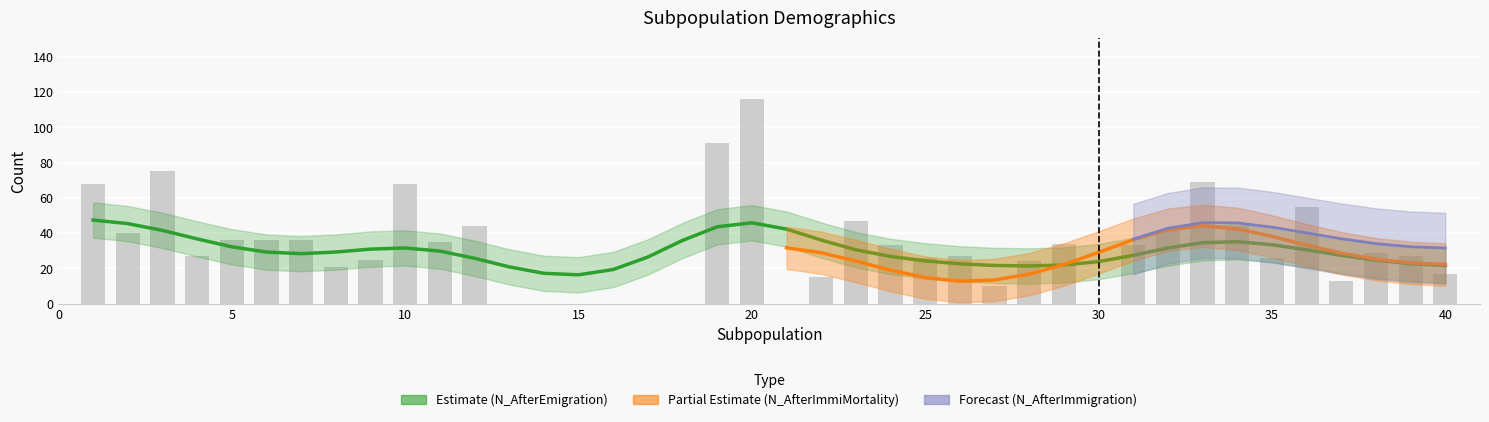

True or false: the data shows -46 at 29.

False